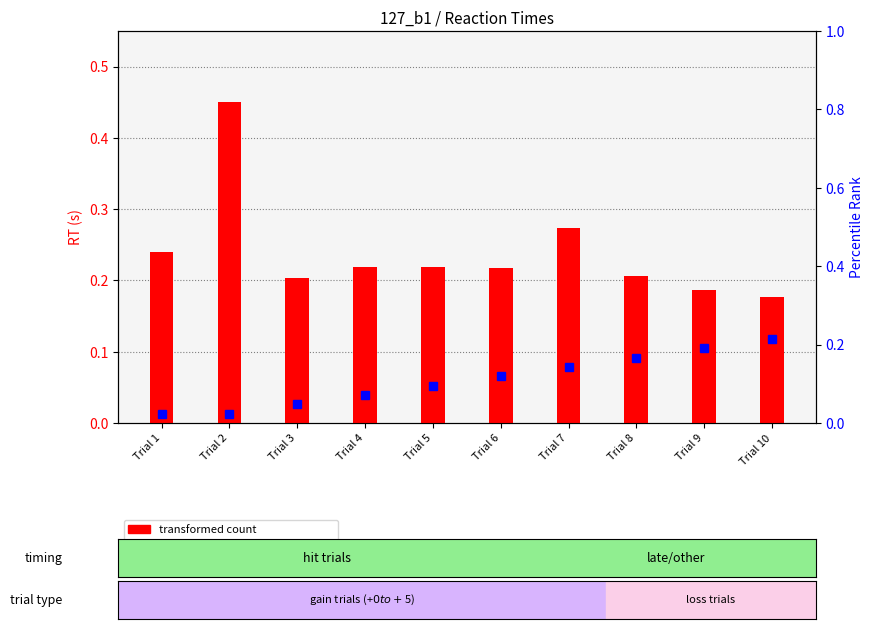

The percentile rank within the sample series shows 0.1 at Trial 5. True or false?

True